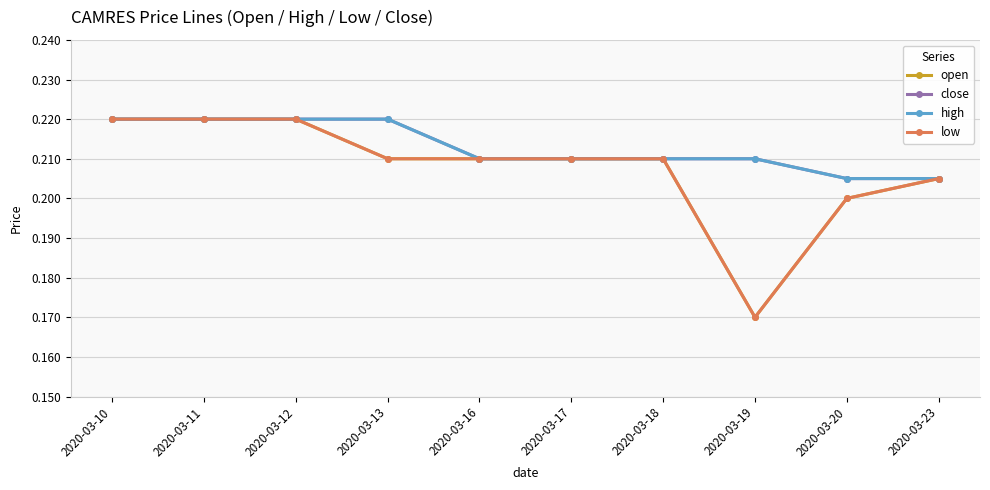

The value of high at 2020-03-12 is 0.4. True or false?

False